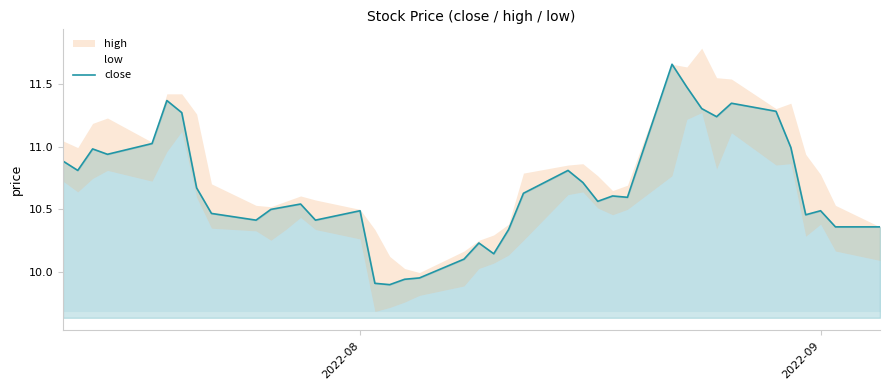

Reading left to right, list all the values displayed in this chart.

10.9	10.8	11.0	10.9	11.0	11.4	11.3	10.7	10.5	10.4	10.5	10.5	10.5	10.4	10.5	9.9	9.9	9.9	10.0	10.1	10.2	10.1	10.3	10.6	10.8	10.7	10.6	10.6	10.6	11.7	11.5	11.3	11.2	11.3	11.3	11.0	10.5	10.5	10.4	10.4